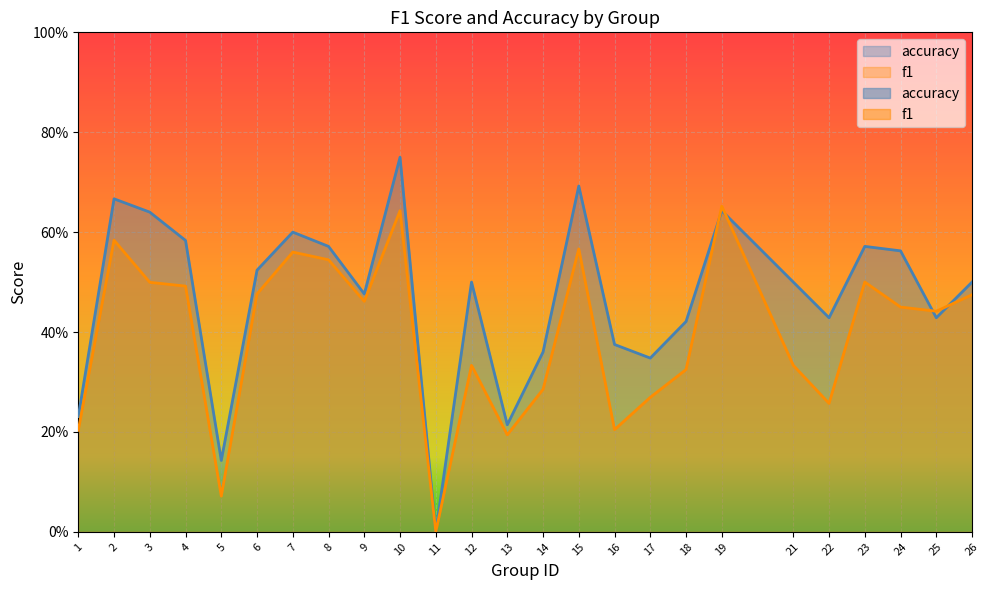

Is it true that f1 equals 0.8 at 24?

False